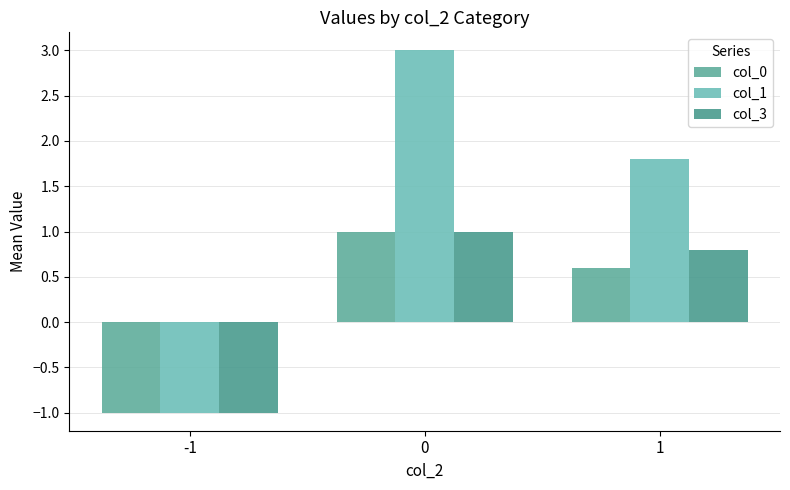

Reading left to right, transcribe all the data shown in this chart.

col_0: -1=-1.0	0=1.0	1=0.6
col_1: -1=-1.0	0=3.0	1=1.8
col_3: -1=-1.0	0=1.0	1=0.8